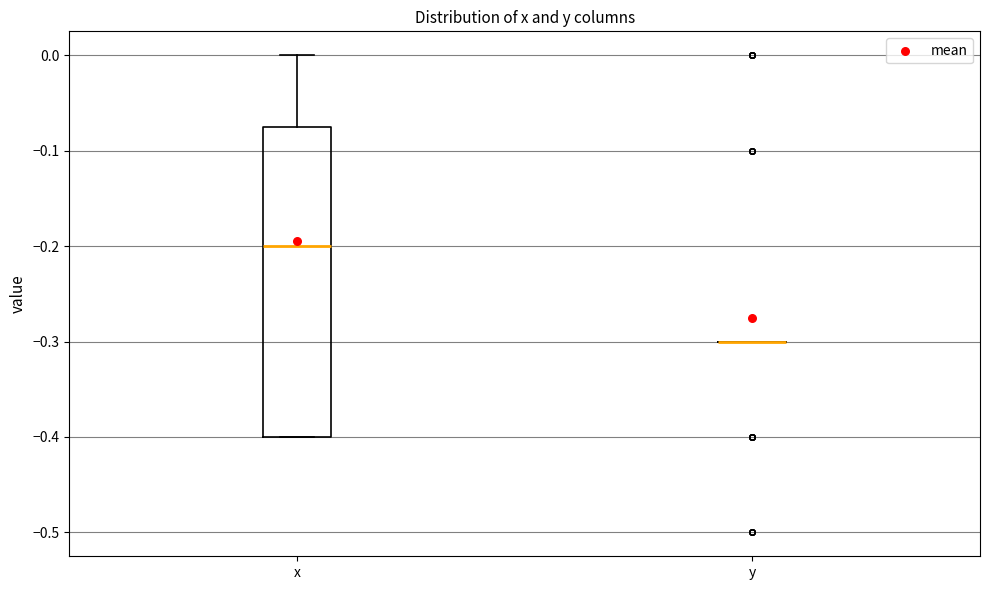

Where does the upper whisker of the box for x end on the y-axis? The values are not printed on the chart, so give them approximately, as read against the axis.

0.00